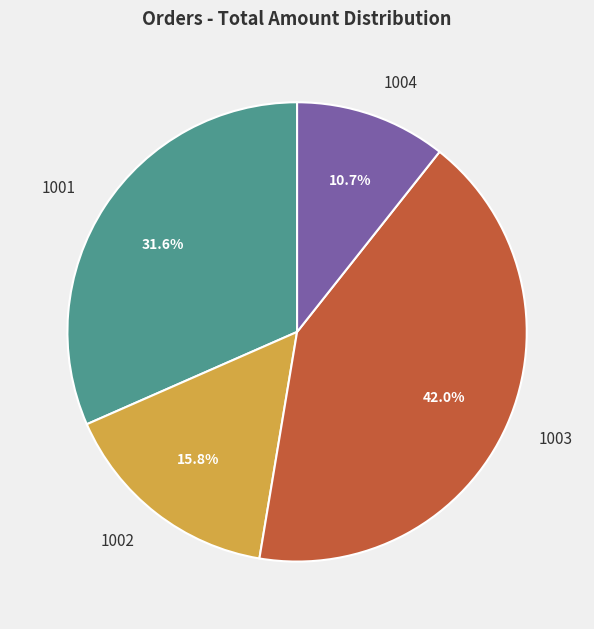

Is there a majority slice in this chart?

No